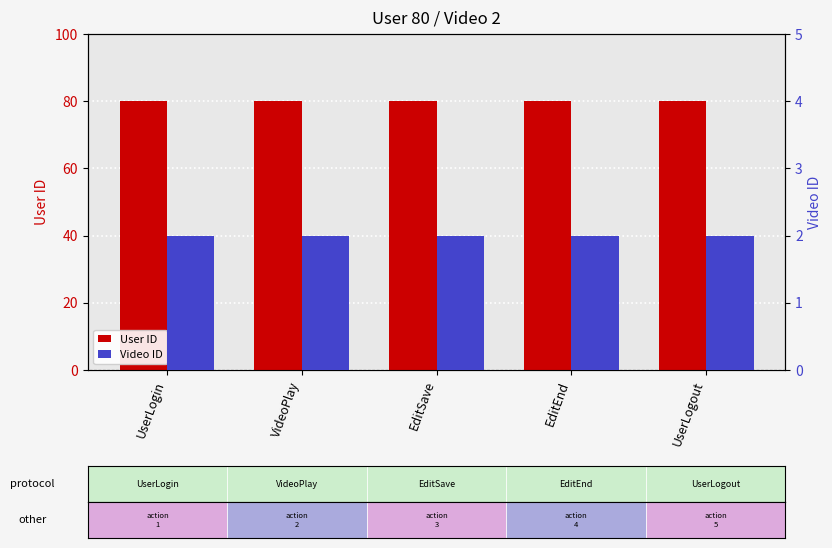

What is the difference between the highest and lowest values at UserLogout?

78